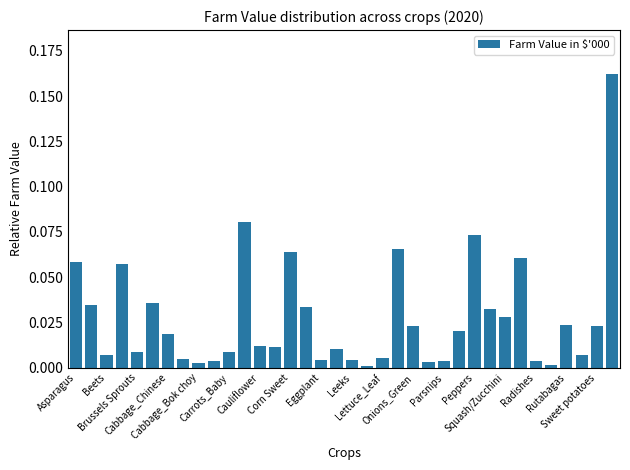

What is the sum of all values?

1.0